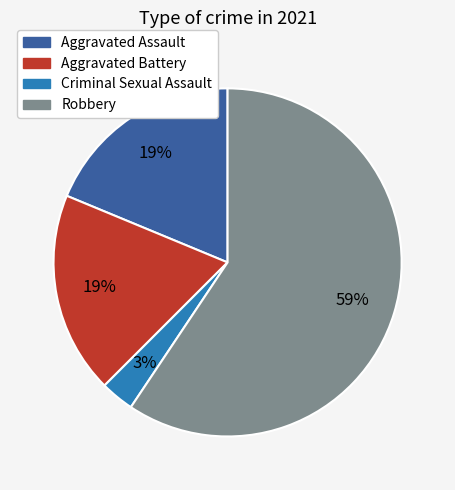

How many segments does this pie chart have?

4